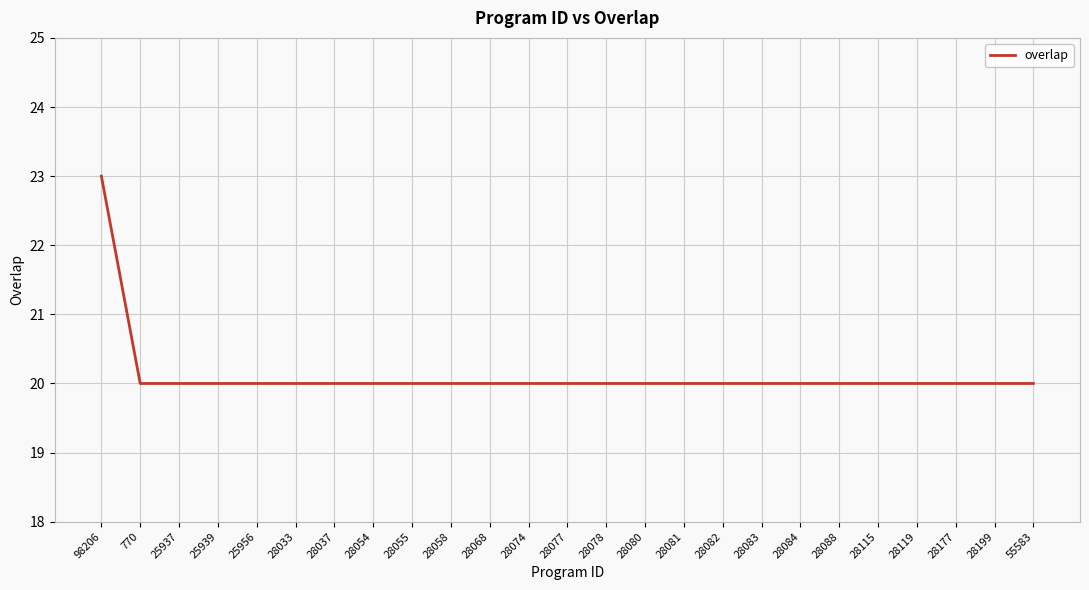

What is the average value?

20